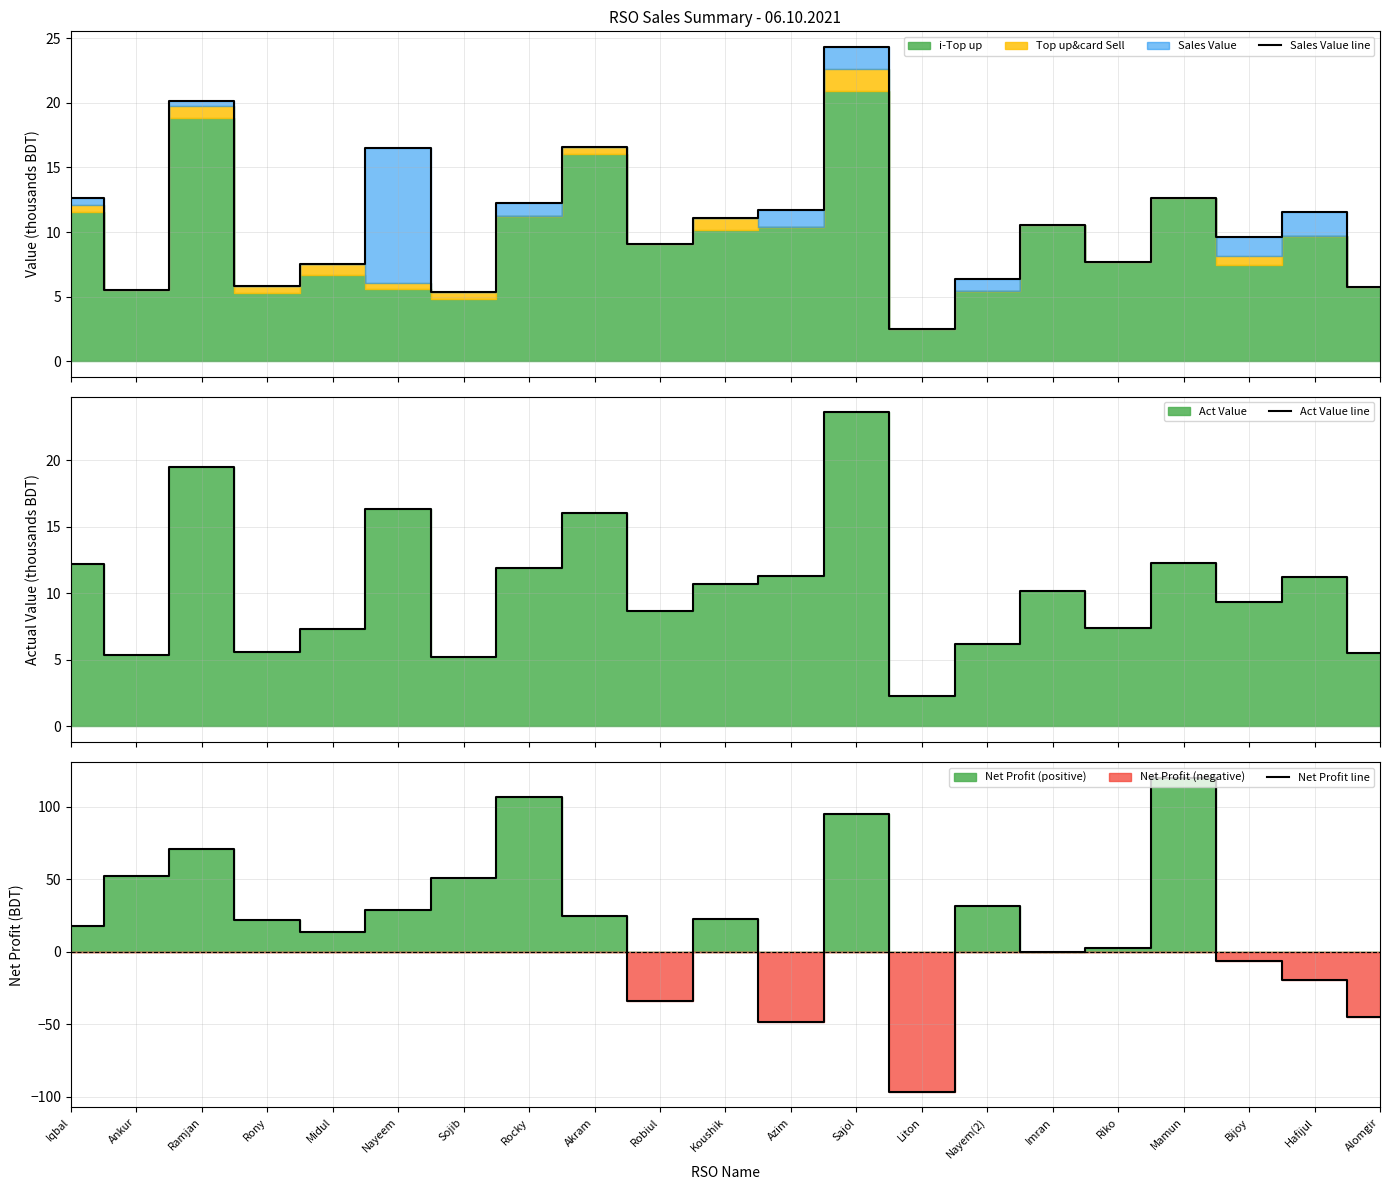

What position from the right is Alomgir?

1